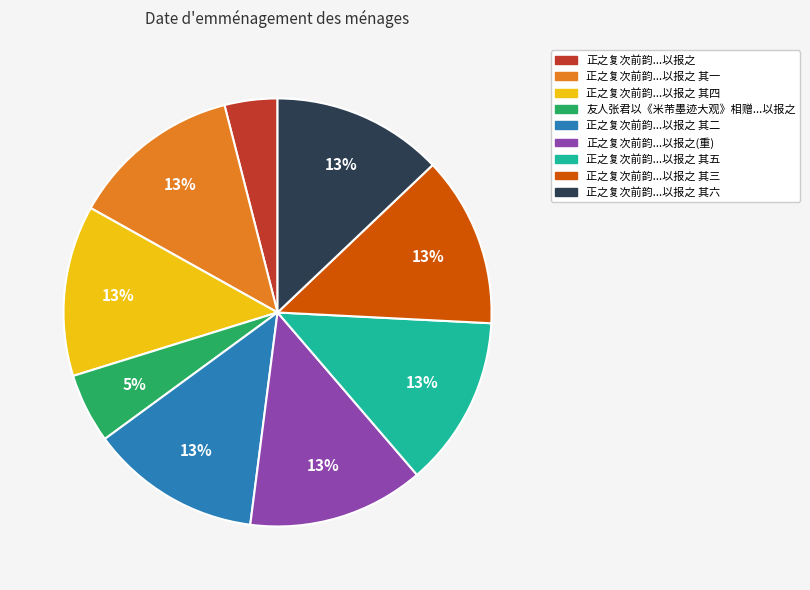

To the nearest percent, what portion does 正之复次前韵...以报之 其二 represent?

13%